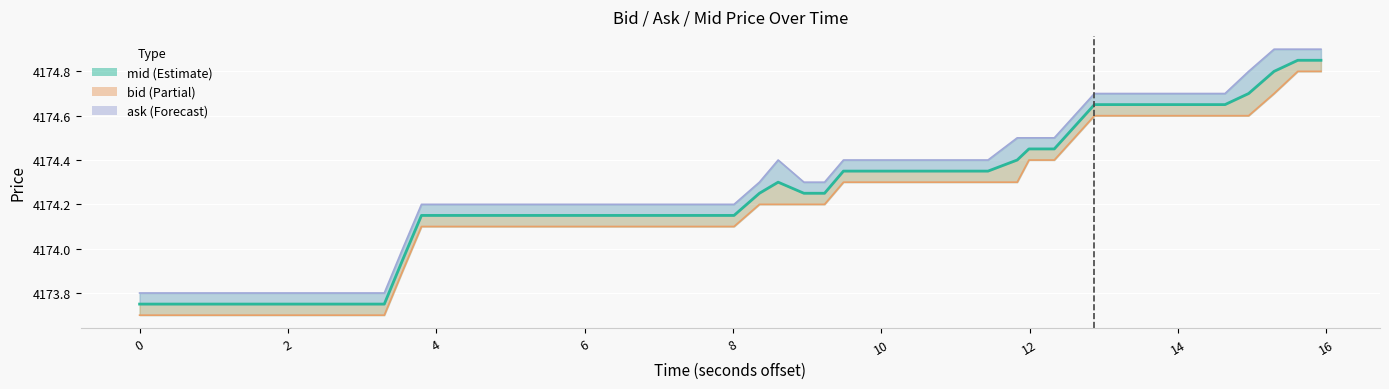

What is the average value of the mid series?

4174.3